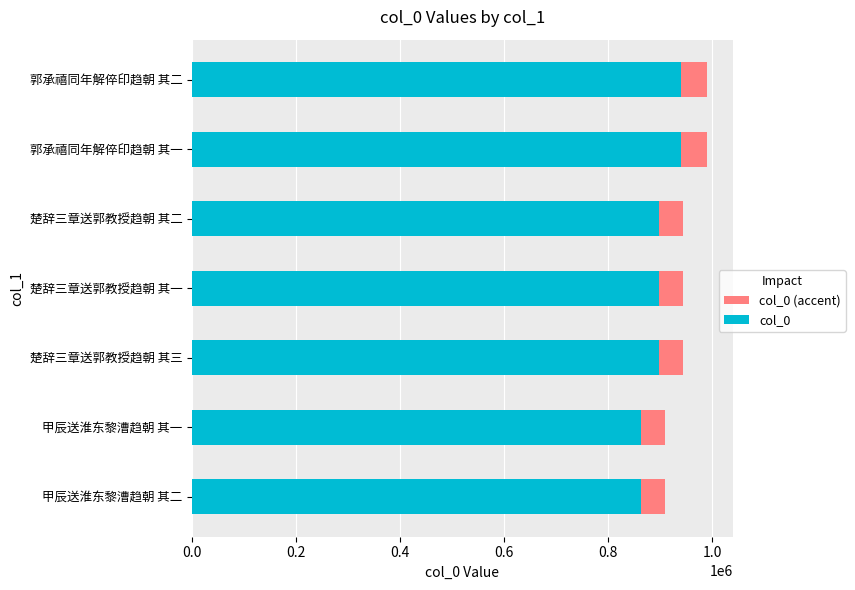

What is the approximate value of col_0 (accent) at 郭承禧同年解倅印趋朝 其一?

49513.9